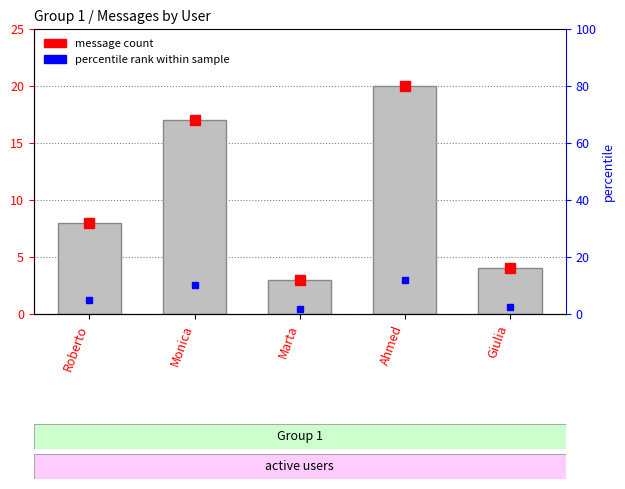

What is the label of the 2nd bar from the right?

Ahmed